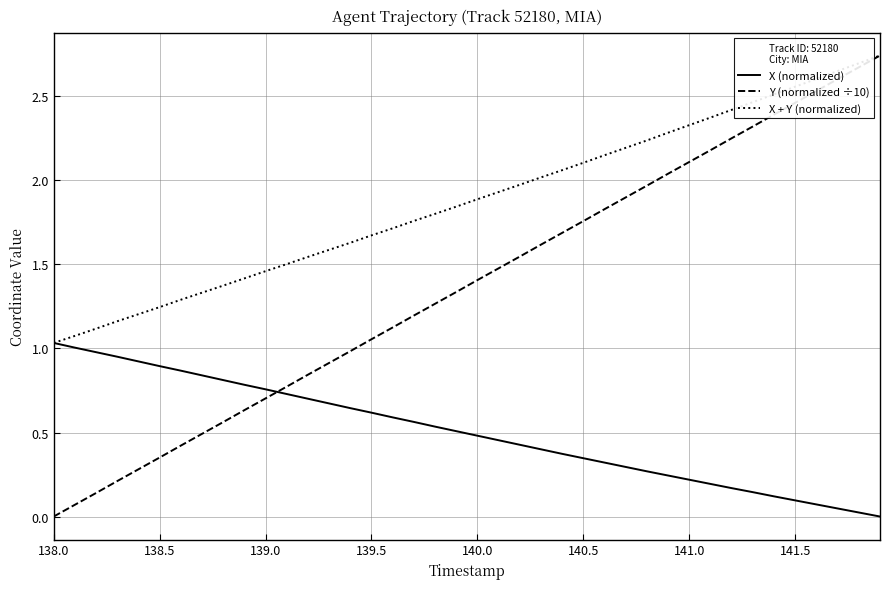

True or false: Y (normalized ÷10) and X (normalized) cross at least once.

True